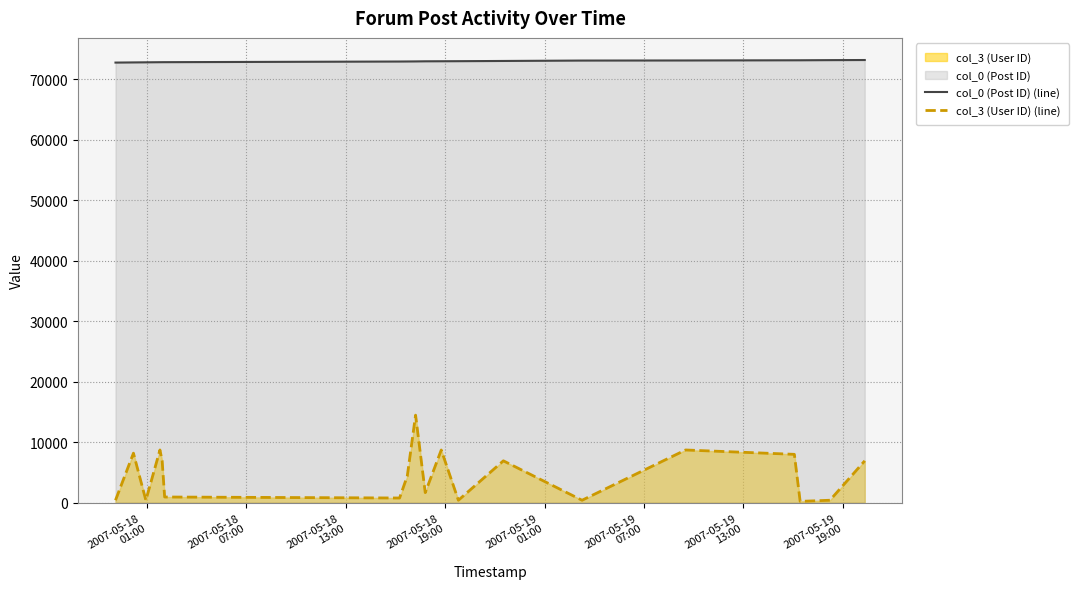

What is the maximum value shown in the chart?

73209